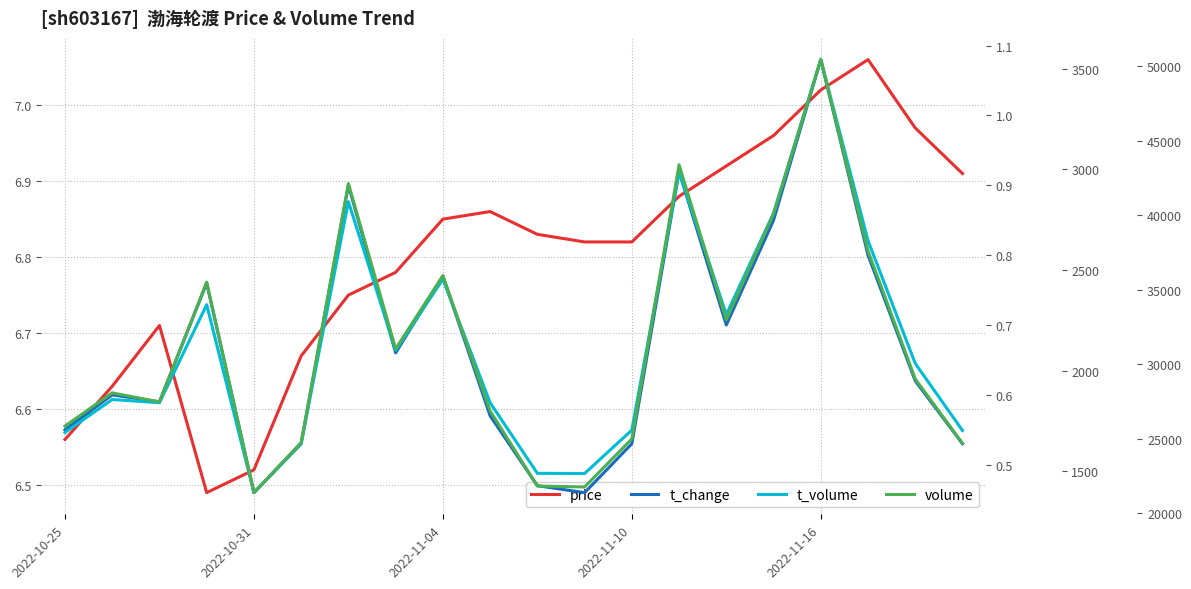

What position from the right is 2022-11-04?

12